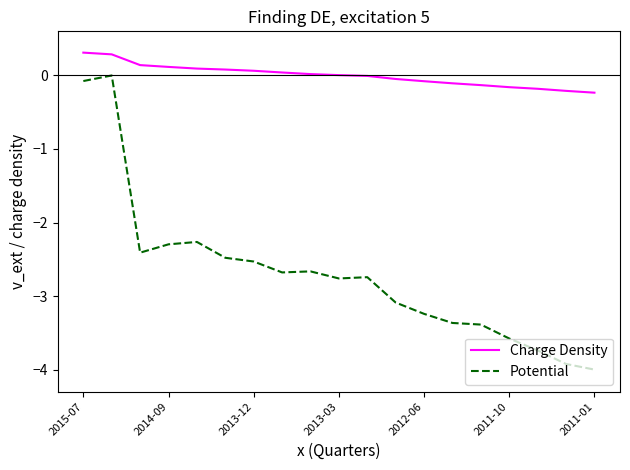

What is the minimum value shown in the chart?

-4.0